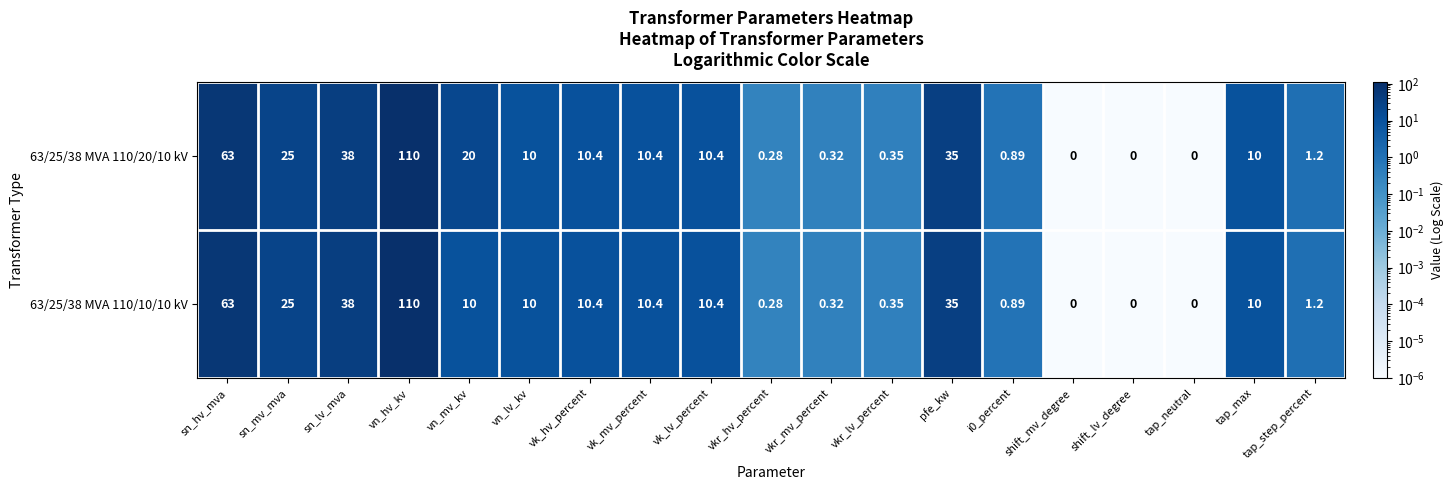

Which label corresponds to the largest value in the chart?

vn_hv_kv